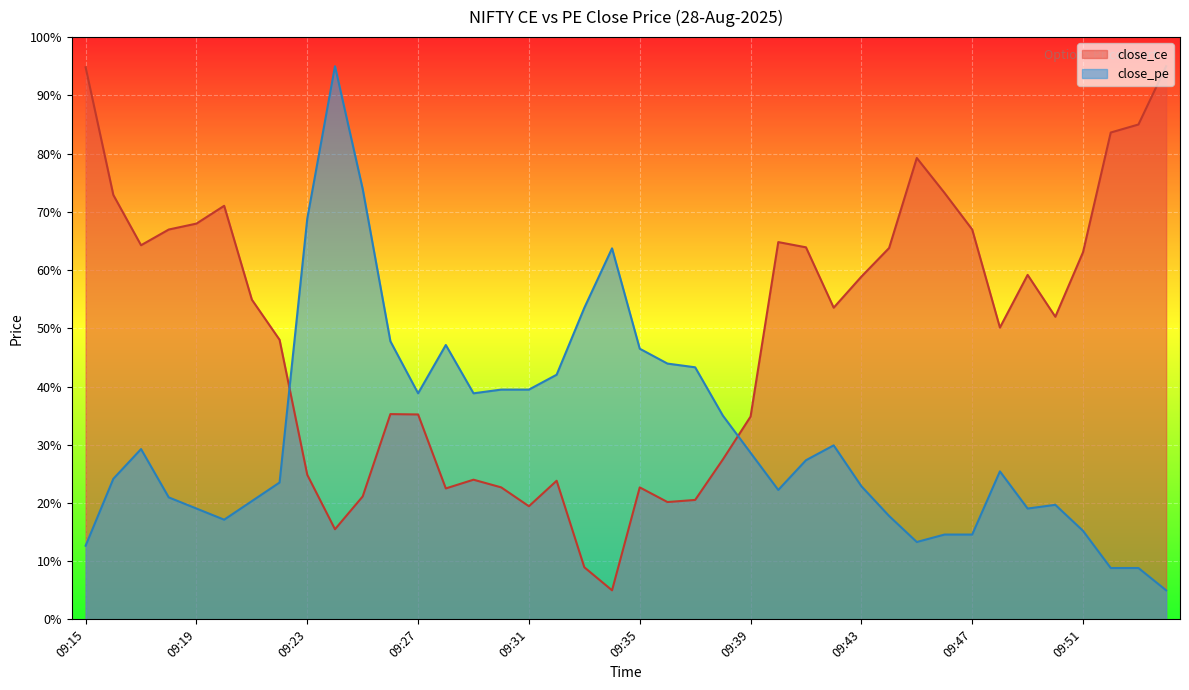

Between 09:21 and 09:42, which series saw the biggest shift?

close_pe